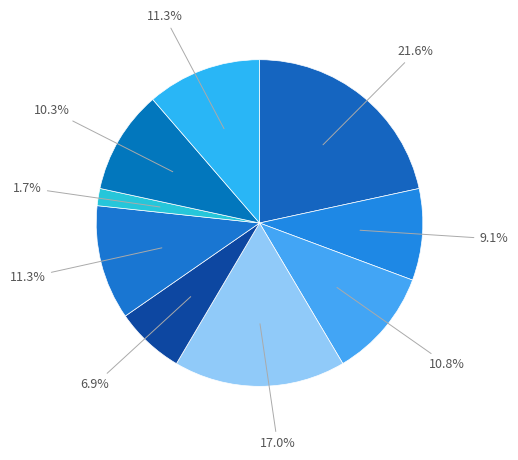

Count the number of slices in the pie.

9